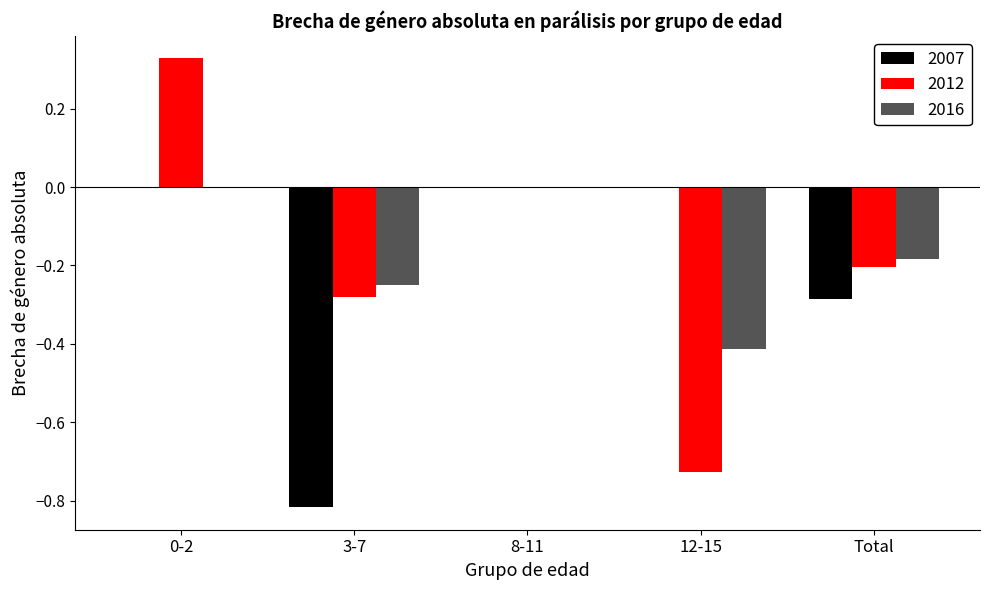

Is it true that 2016 equals -0.2 at Total?

True